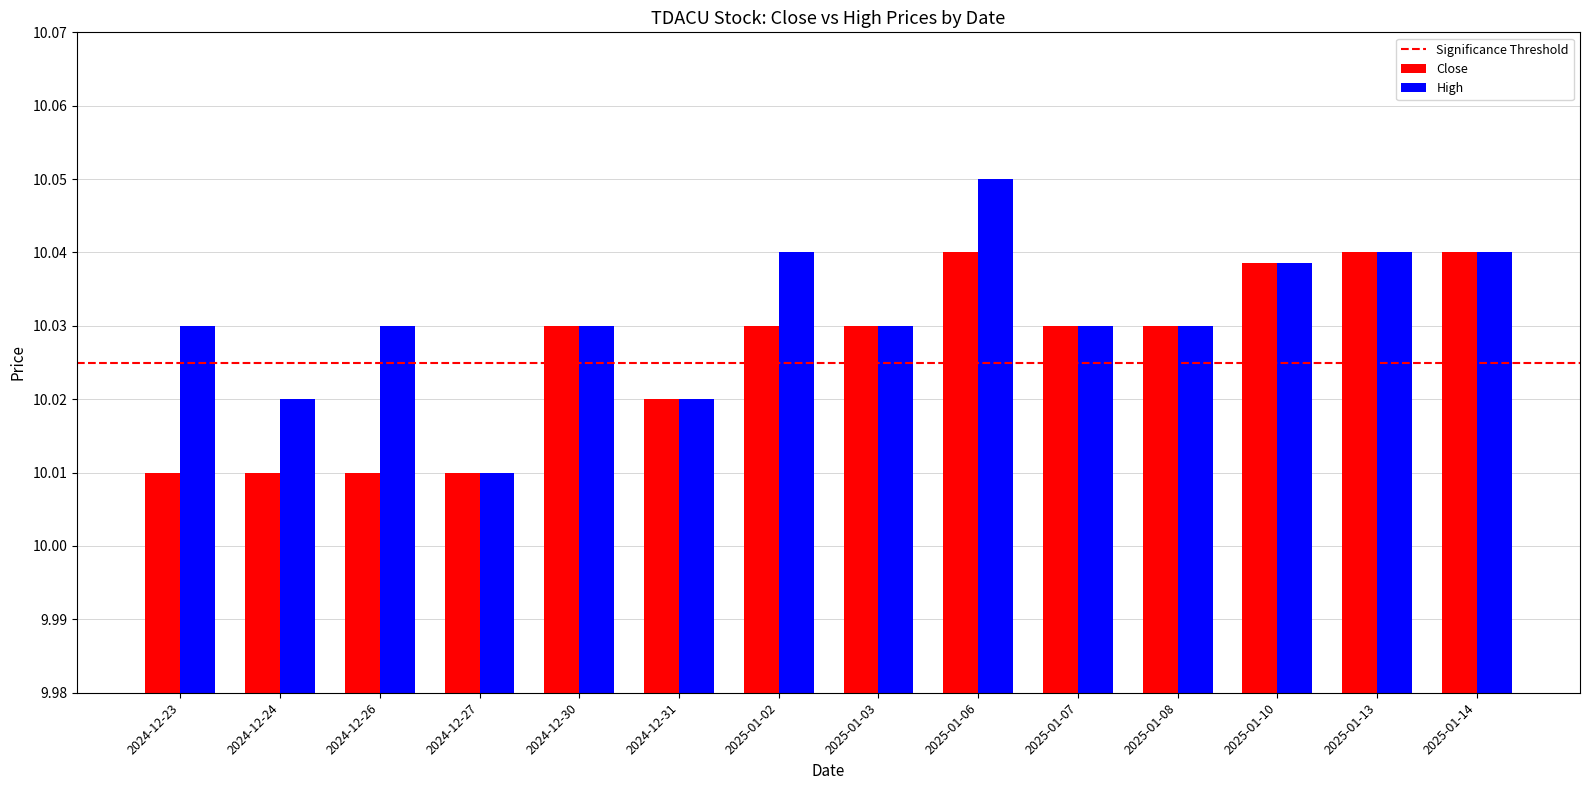

Count the Close values in the range 10 to 11.

14